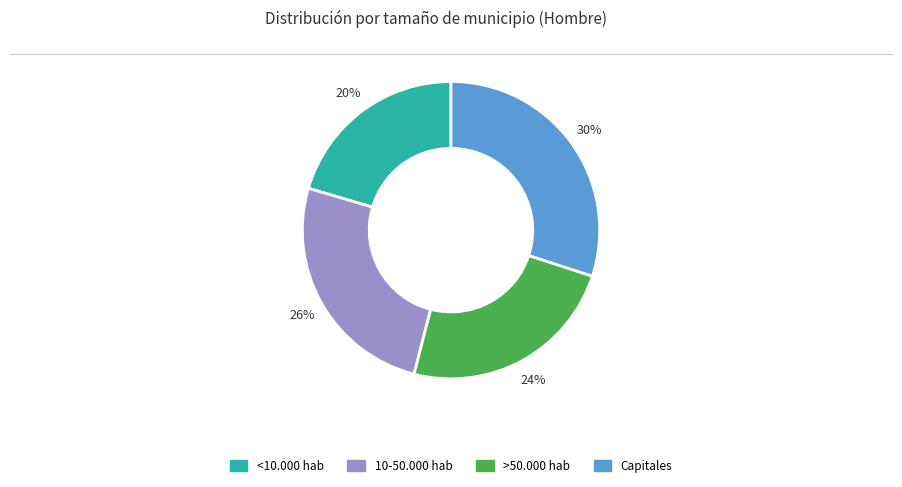

What percentage is the >50.000 hab slice, to the nearest percent?

24%